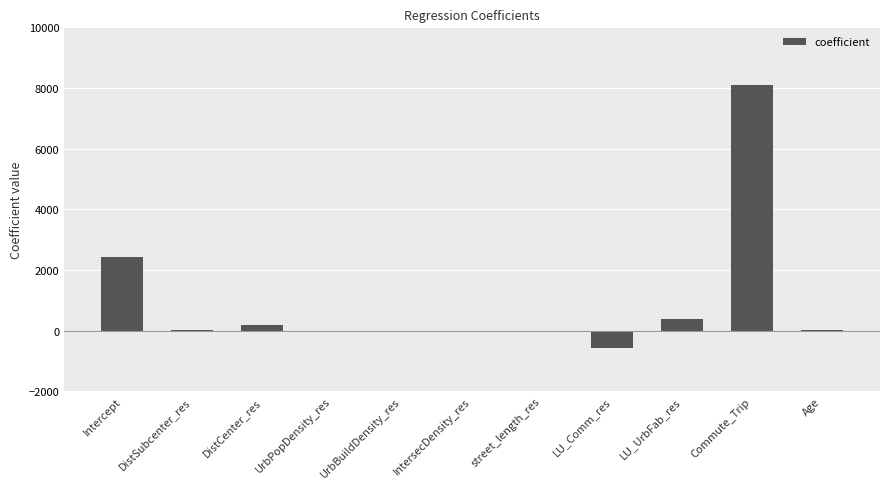

Where does the data first go above 23?

Intercept